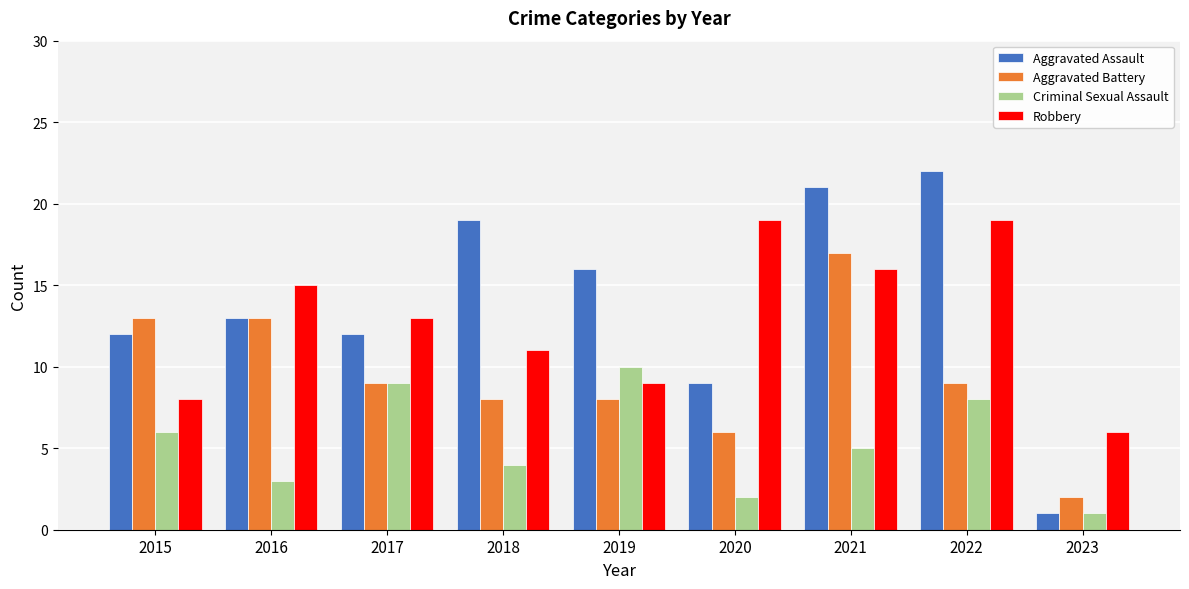

What is the value of the Aggravated Assault bar at the 9th from the left?

1